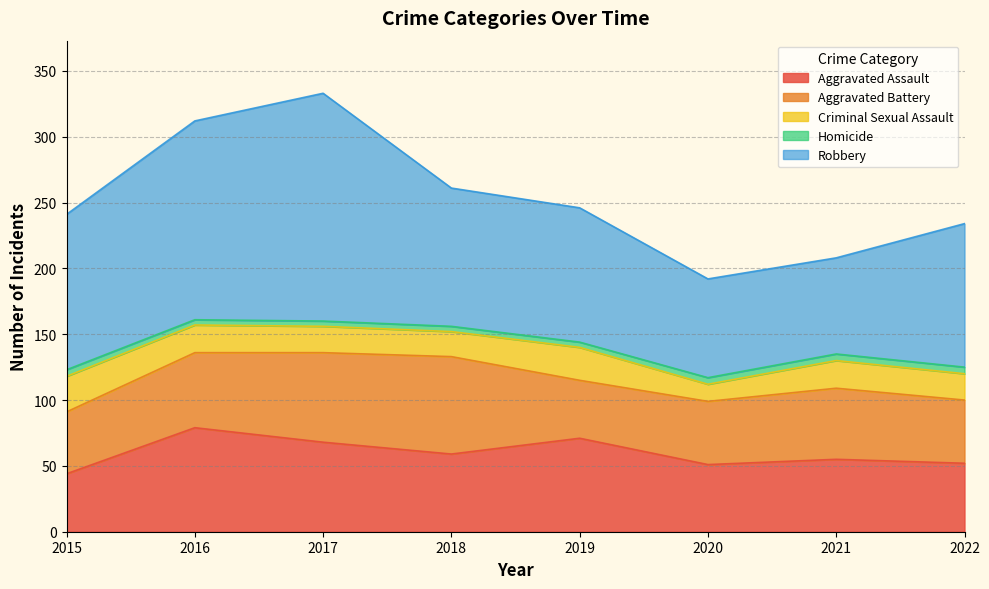

Rank the series by their maximum value, from lowest to highest.

Homicide, Criminal Sexual Assault, Aggravated Battery, Aggravated Assault, Robbery